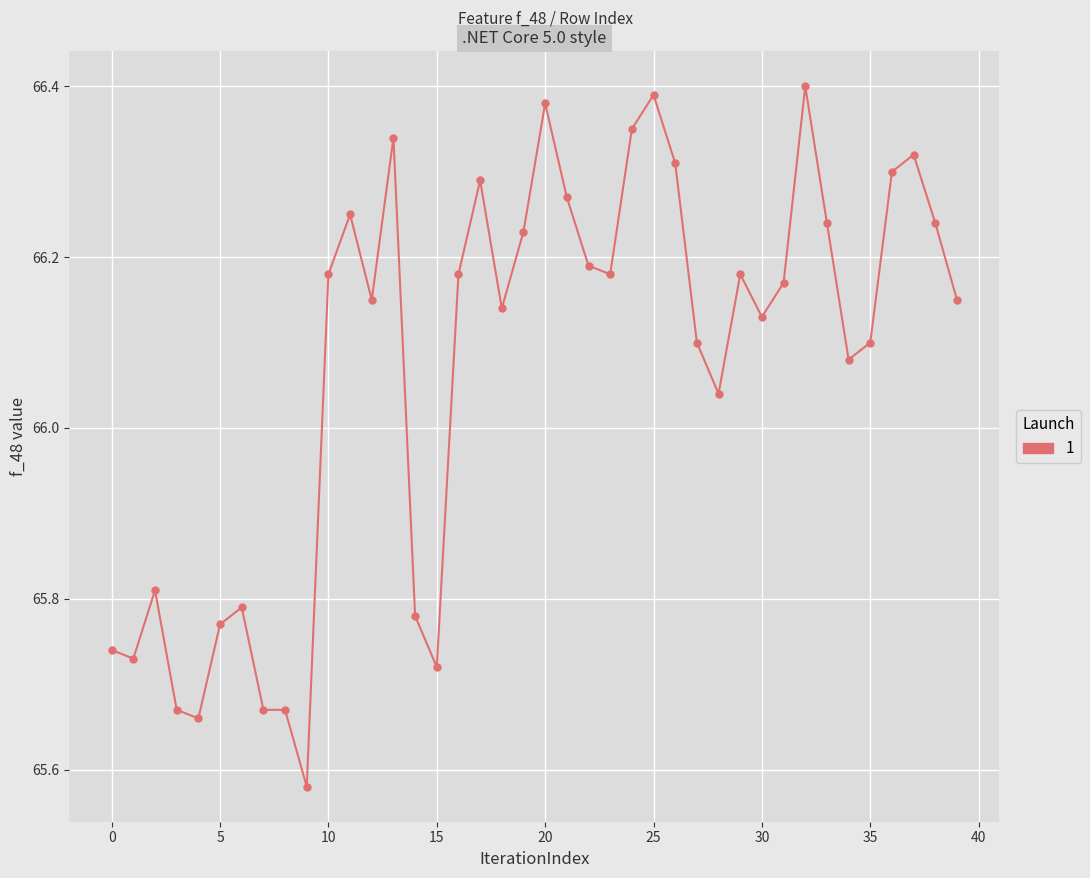

What is the difference between the second highest and minimum values?

0.8